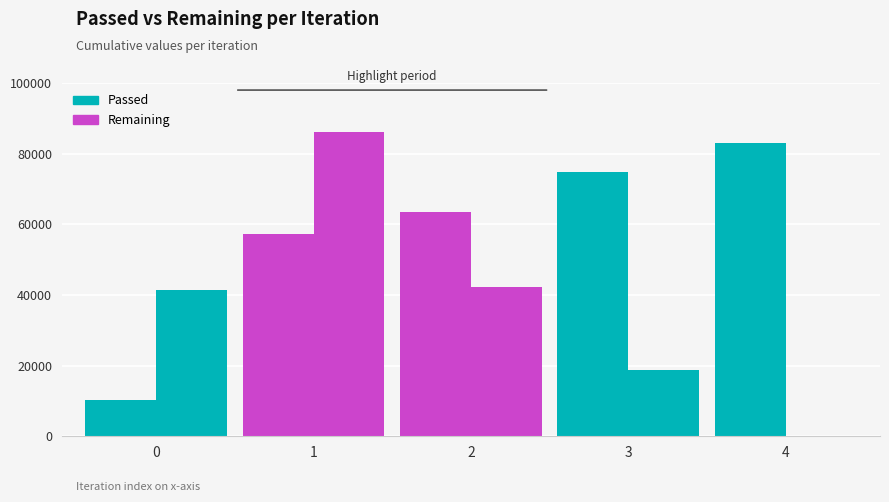

How many data points does each series have?

5